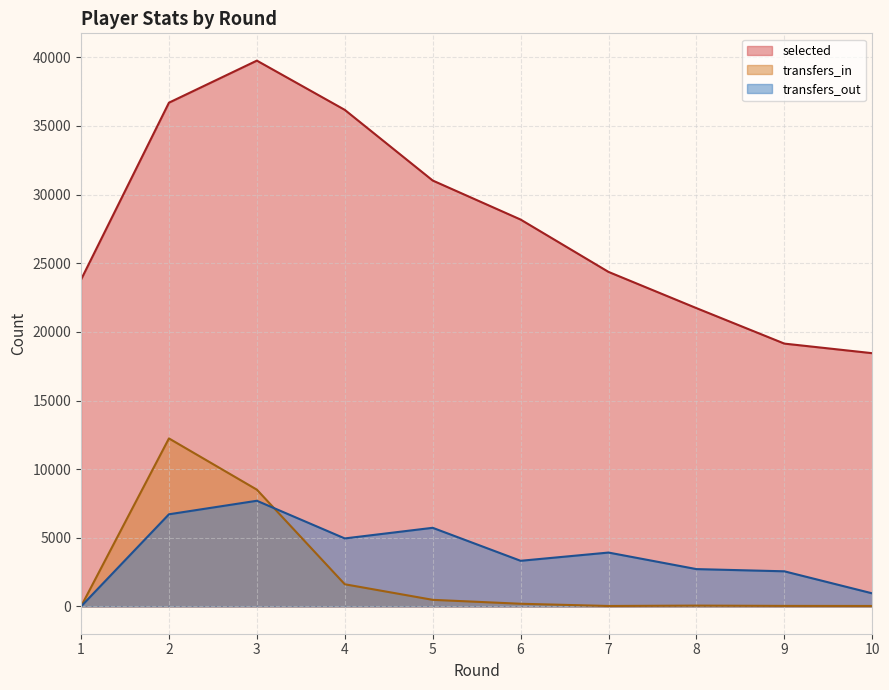

What is the maximum value shown in the chart?

39762